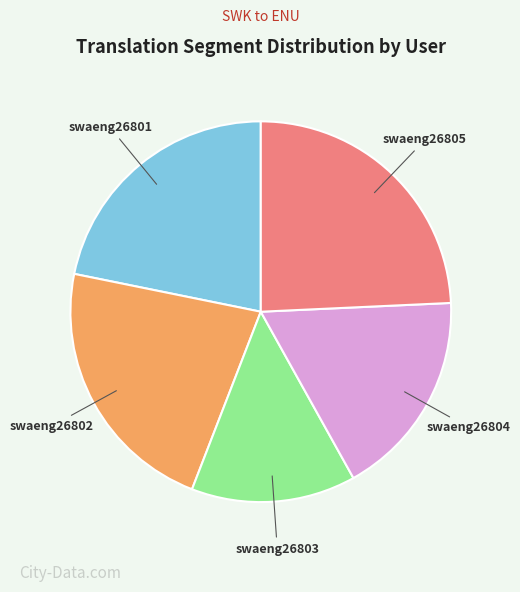

Which slice is the smallest?

swaeng26803